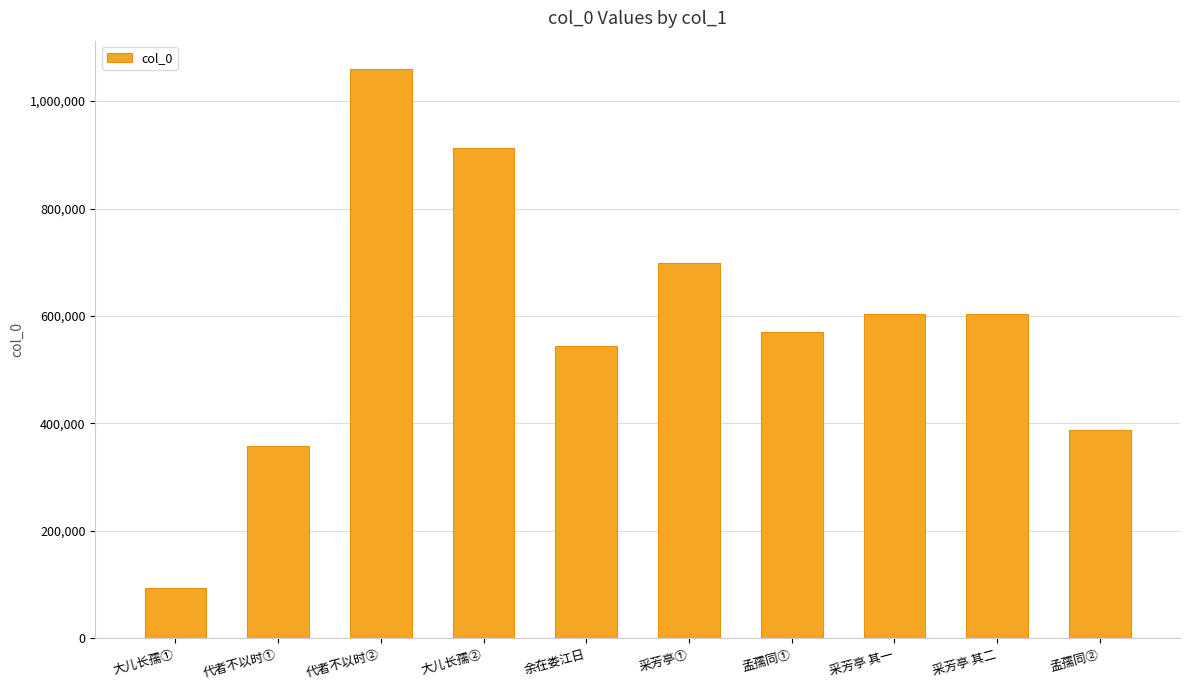

Approximately how many times larger is the value at 采芳亭 其二 compared to 孟孺同①?

1.1